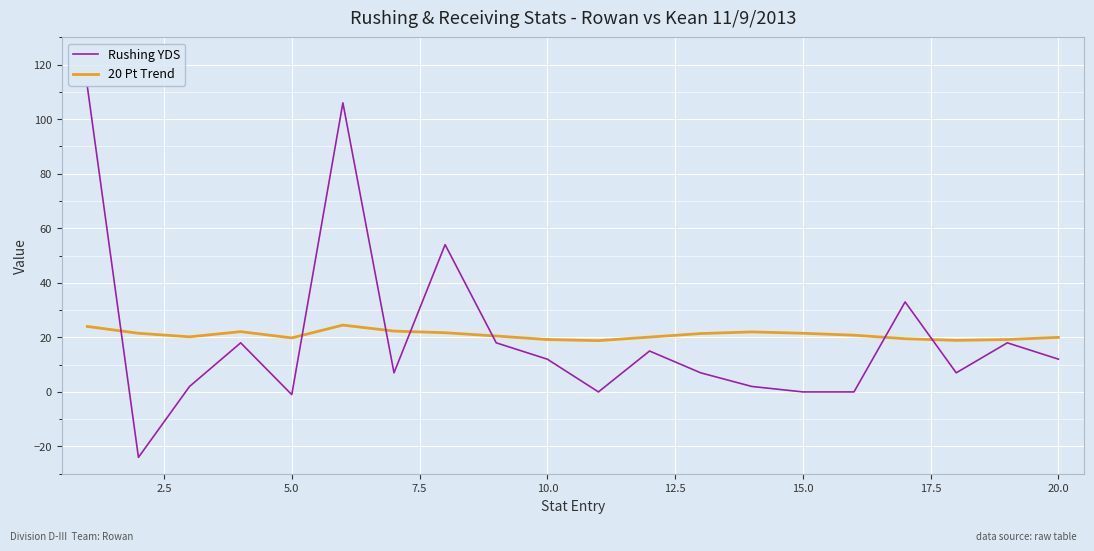

Is this an area chart (filled region under the line)?

No